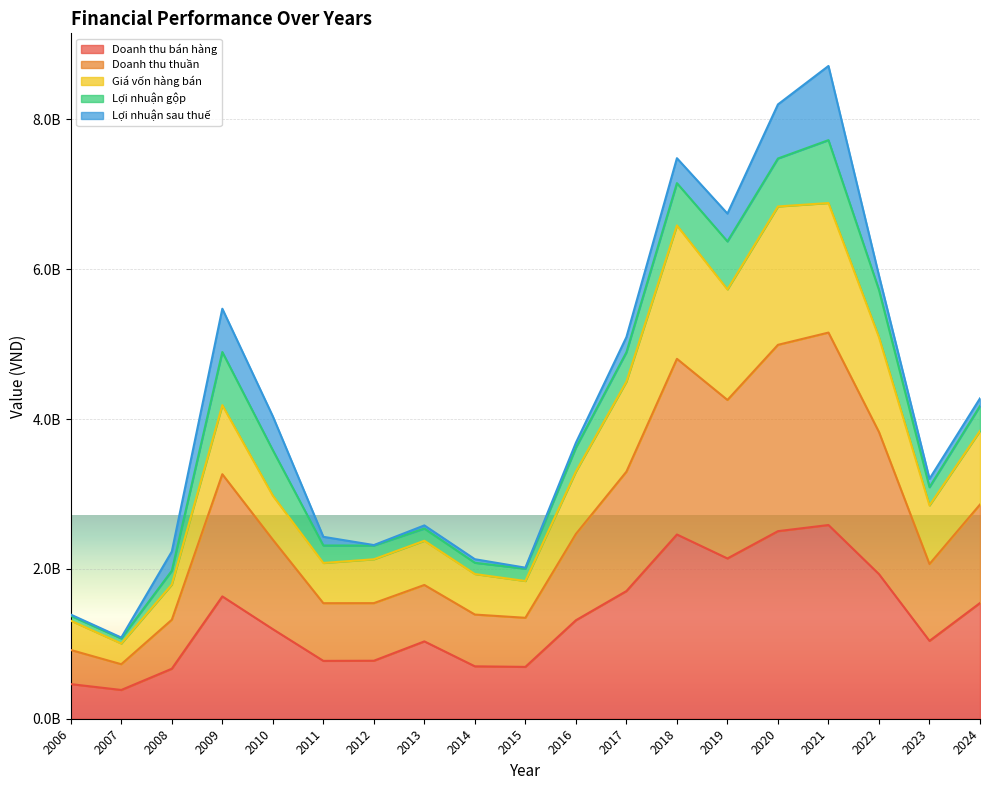

True or false: Giá vốn hàng bán has more than 0 points higher than both neighbors.

True